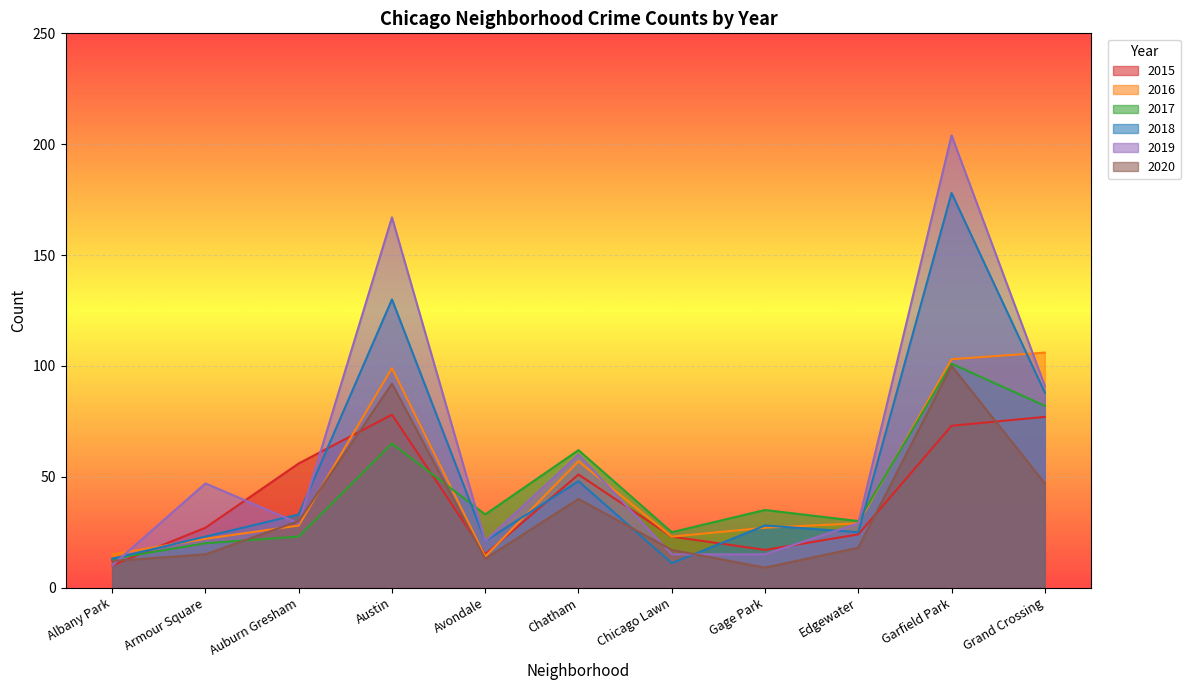

What is the sum of the 2017 values at Garfield Park and Avondale?

134